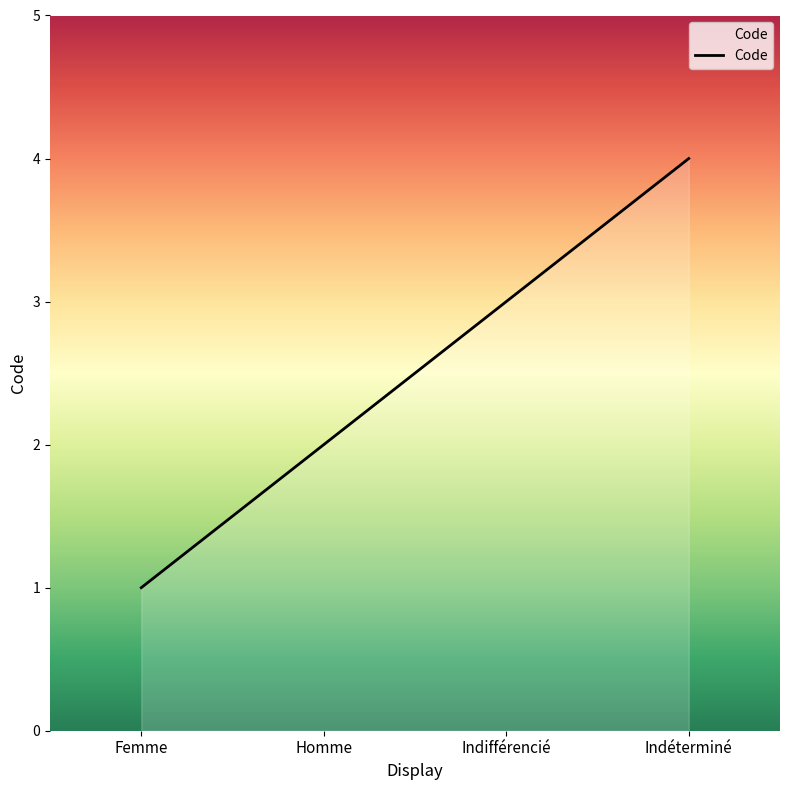

Rank the categories by value from highest to lowest.

Indéterminé, Indifférencié, Homme, Femme